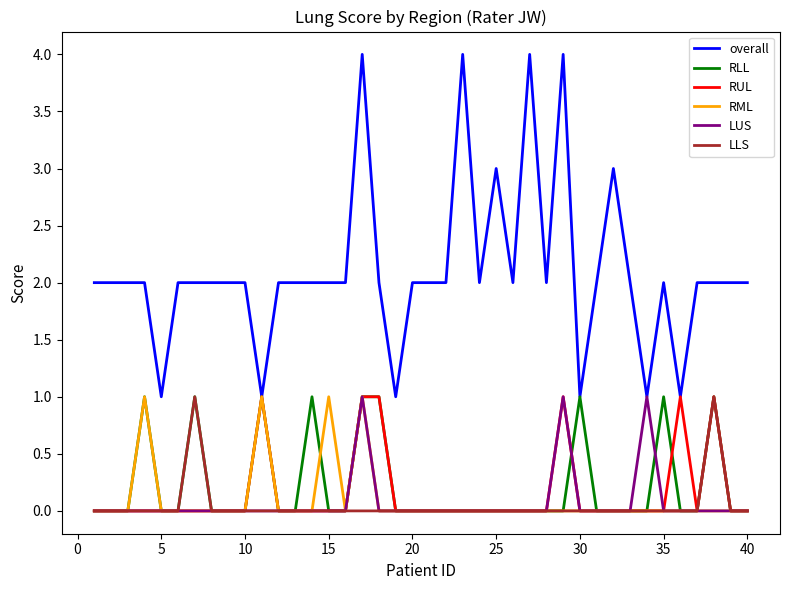

Reading left to right, what are all the values shown in this chart?

overall: 2	2	2	2	1	2	2	2	2	2	1	2	2	2	2	2	4	2	1	2	2	2	4	2	3	2	4	2	4	1	2	3	2	1	2	1	2	2	2	2
RLL: 0	0	0	1	0	0	1	0	0	0	1	0	0	1	0	0	1	1	0	0	0	0	0	0	0	0	0	0	0	1	0	0	0	0	1	0	0	1	0	0
RUL: 0	0	0	0	0	0	0	0	0	0	1	0	0	0	0	0	1	1	0	0	0	0	0	0	0	0	0	0	1	0	0	0	0	0	0	1	0	1	0	0
RML: 0	0	0	1	0	0	0	0	0	0	1	0	0	0	1	0	1	0	0	0	0	0	0	0	0	0	0	0	0	0	0	0	0	0	0	0	0	0	0	0
LUS: 0	0	0	0	0	0	0	0	0	0	0	0	0	0	0	0	1	0	0	0	0	0	0	0	0	0	0	0	1	0	0	0	0	1	0	0	0	0	0	0
LLS: 0	0	0	0	0	0	1	0	0	0	0	0	0	0	0	0	0	0	0	0	0	0	0	0	0	0	0	0	0	0	0	0	0	0	0	0	0	1	0	0